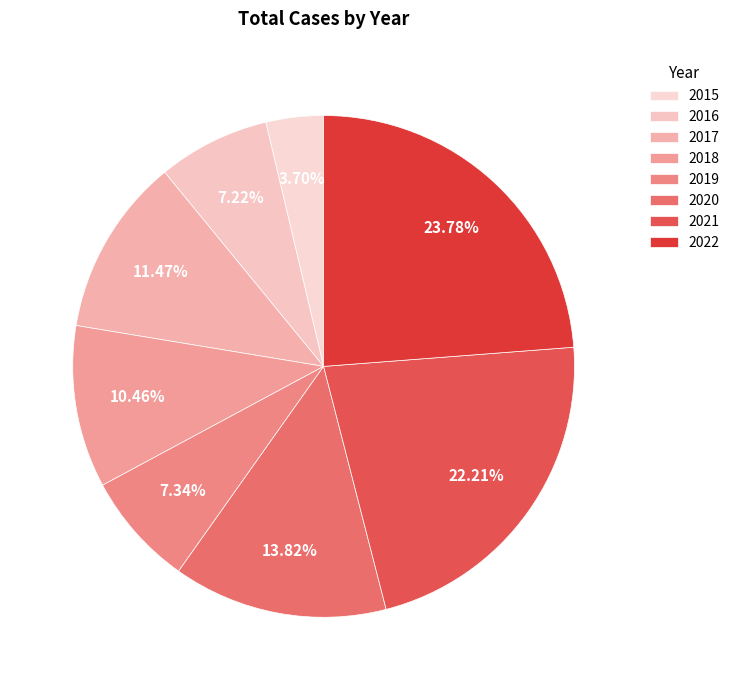

To the nearest percent, what is the average slice percentage?

12%